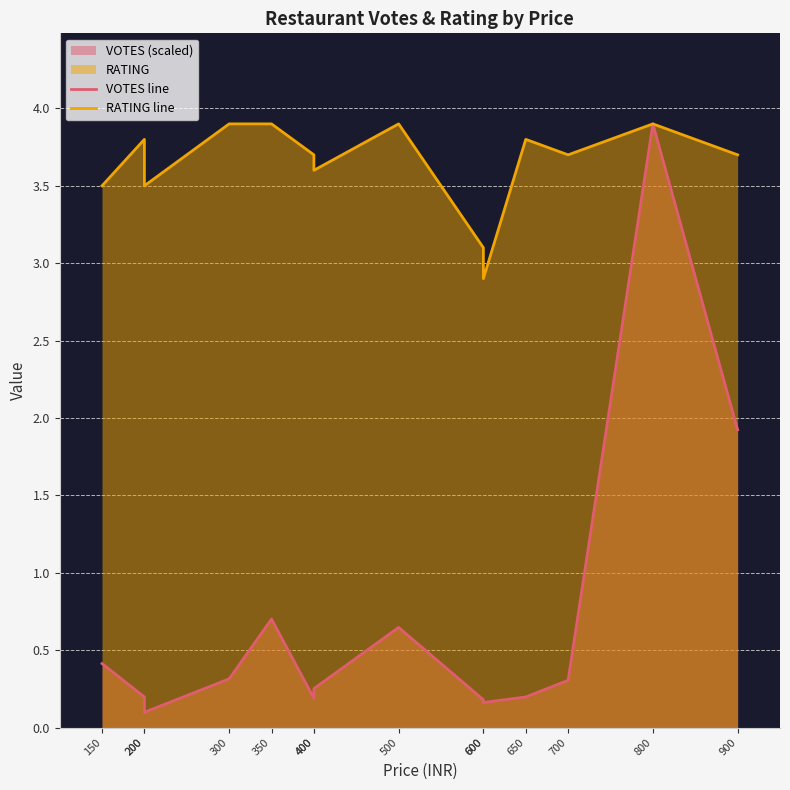

Rank the series at 200 from lowest to highest value.

VOTES line, RATING line